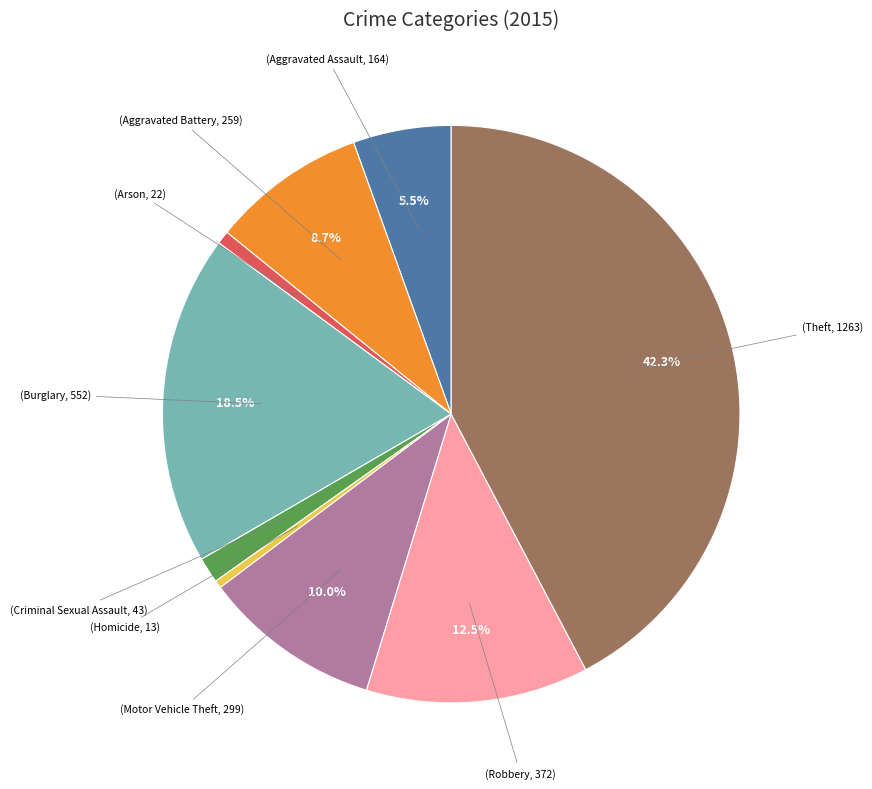

How many segments does this pie chart have?

9